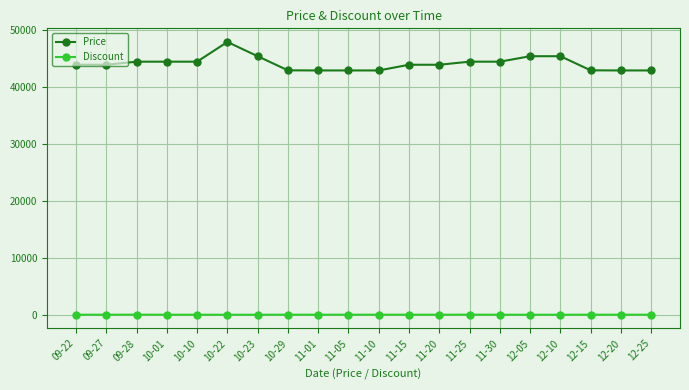

What are all the series names shown in the legend?

Price, Discount